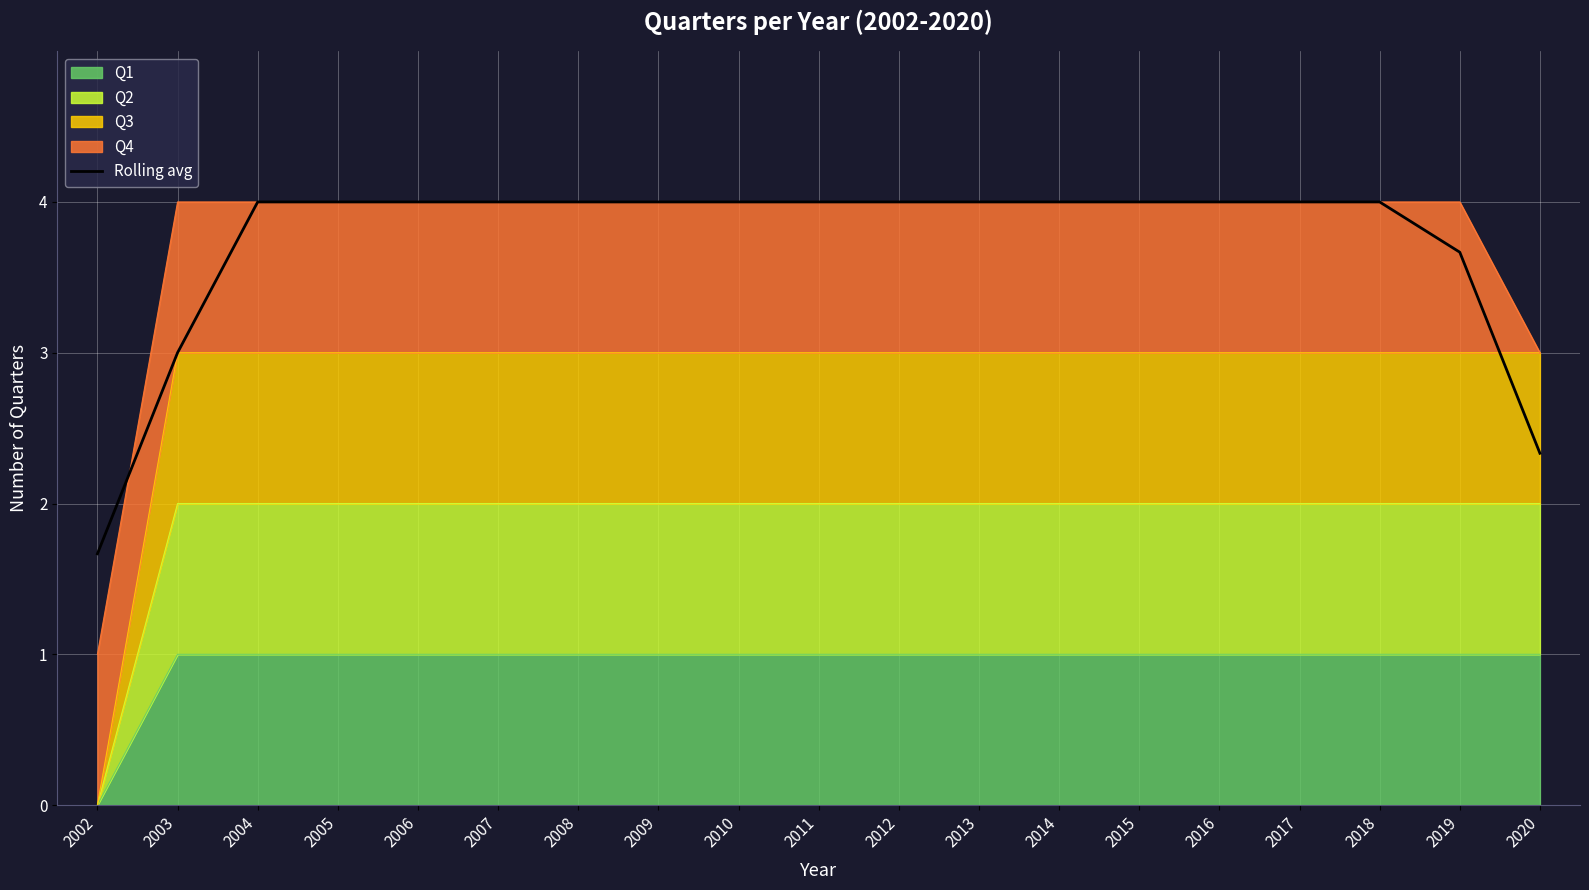

Where is the data nearest to the value 2?

2020